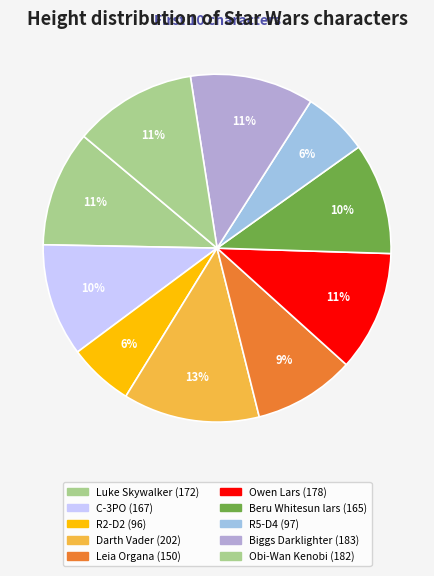

Count the number of slices in the pie.

10